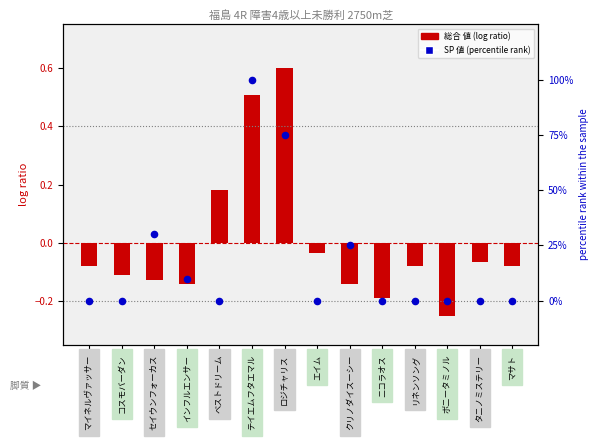

Is the value of SP 値 (percentile rank) at テイエムフタエマル greater than the value of 総合 値 (log ratio) at タニノミステリー?

Yes